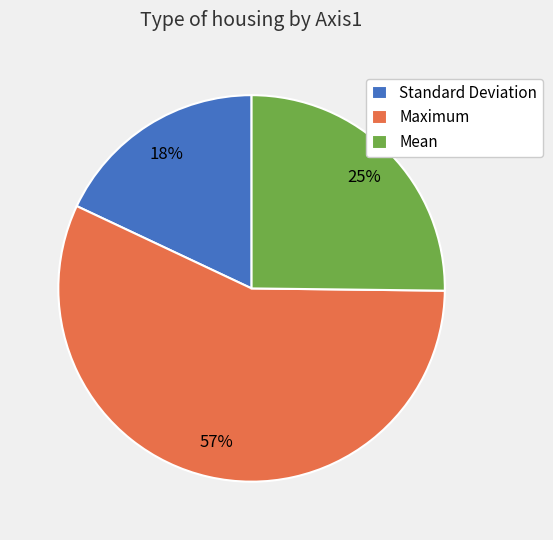

Is the sum of Mean and Standard Deviation greater than half?

No